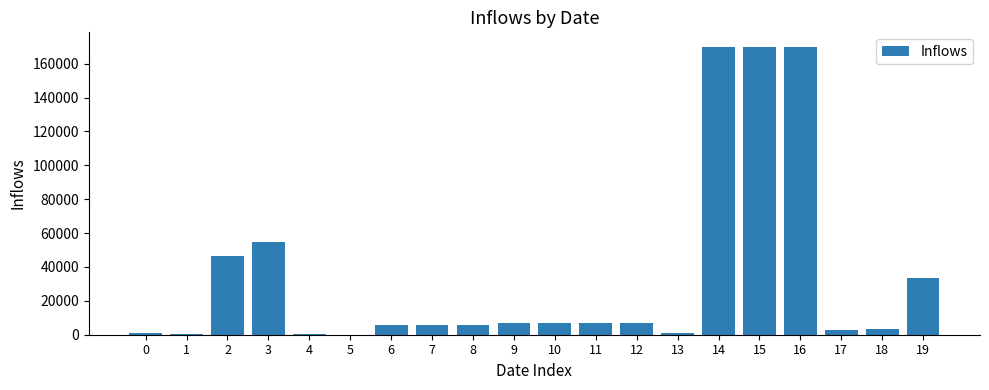

What is the sum of all values?

698513